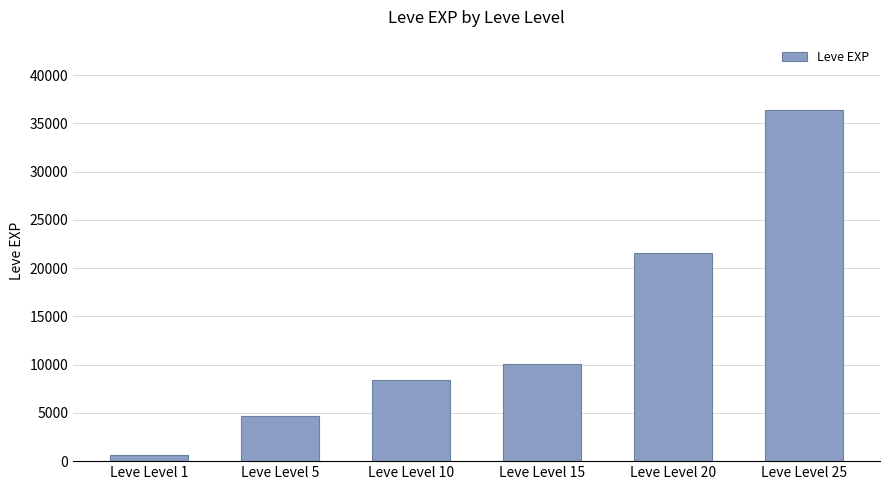

Does the chart contain any negative values?

No